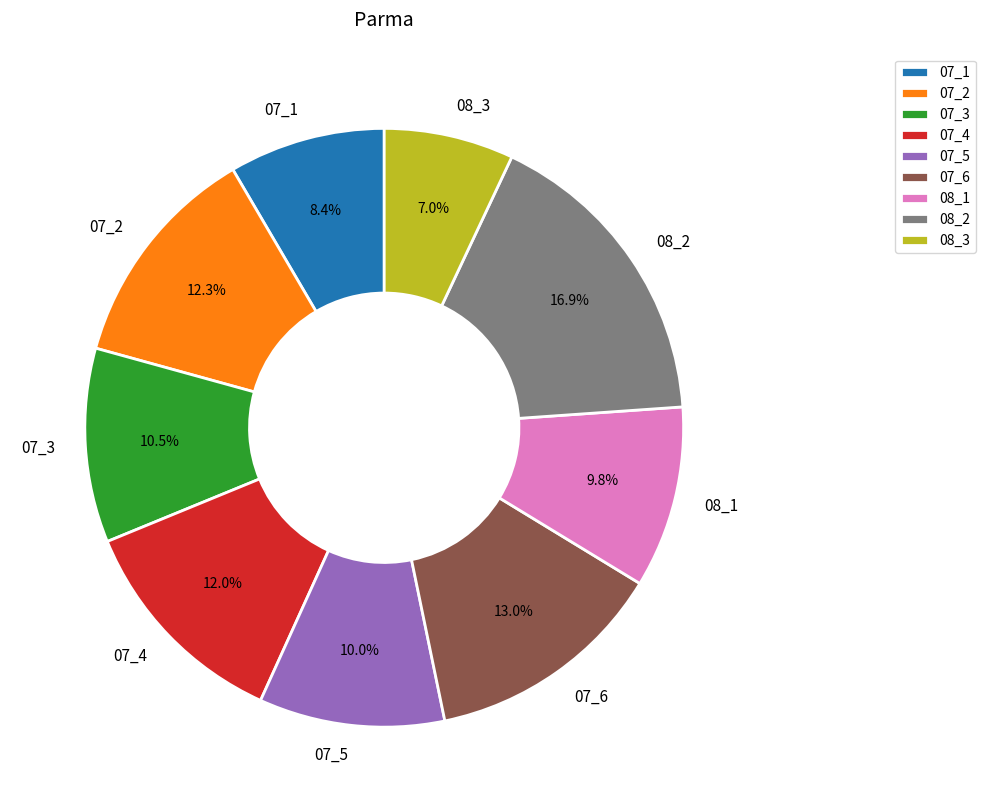

What is the smallest slice in the pie chart?

08_3